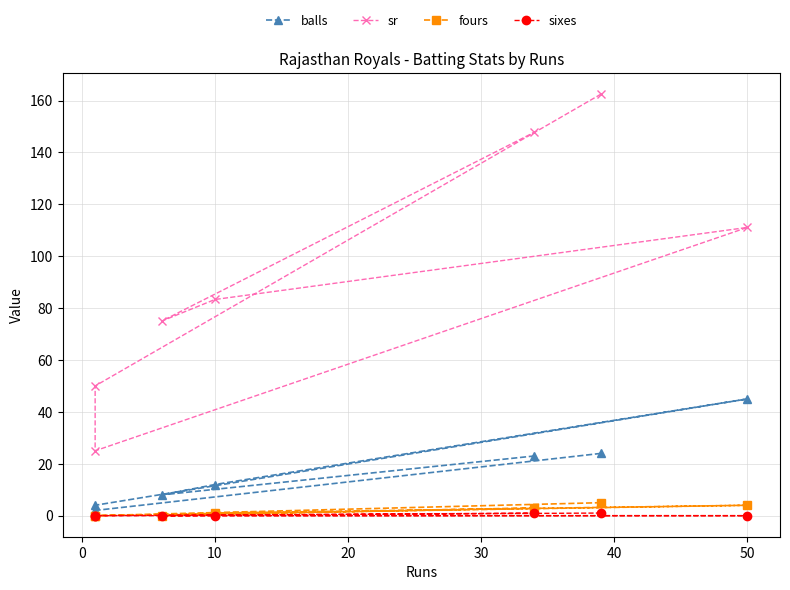

Which series has the largest total across all categories?

sr